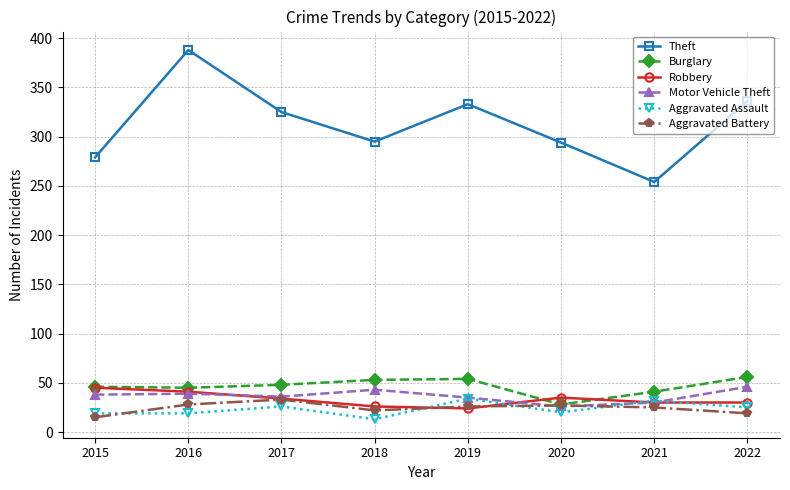

How many data points in Burglary are less than 48?

4